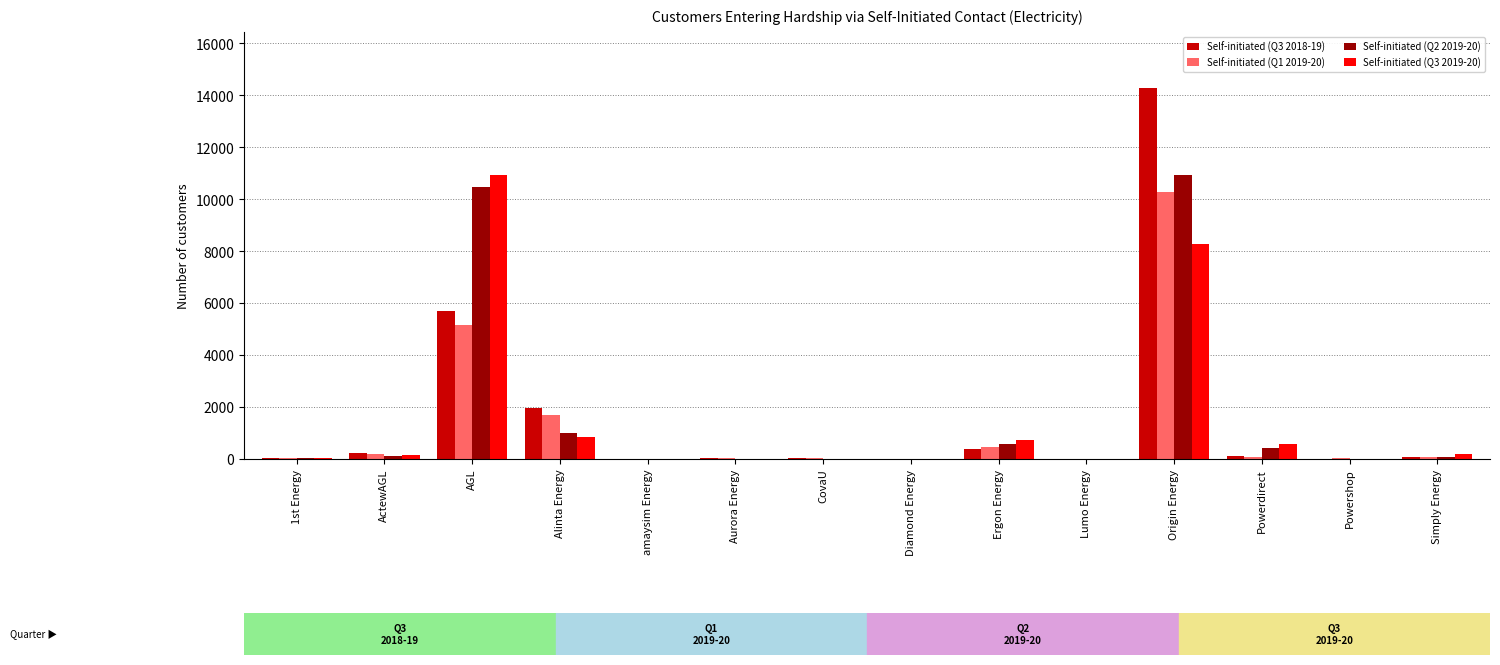

Are the bars grouped side by side (vs. stacked)?

Yes